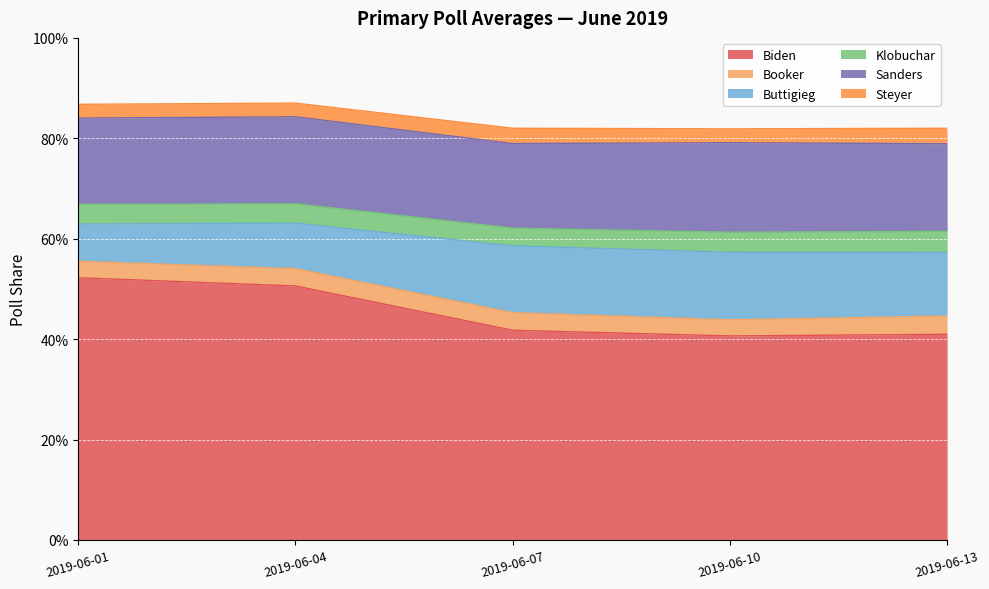

True or false: Klobuchar has more than 0 points higher than both neighbors.

False